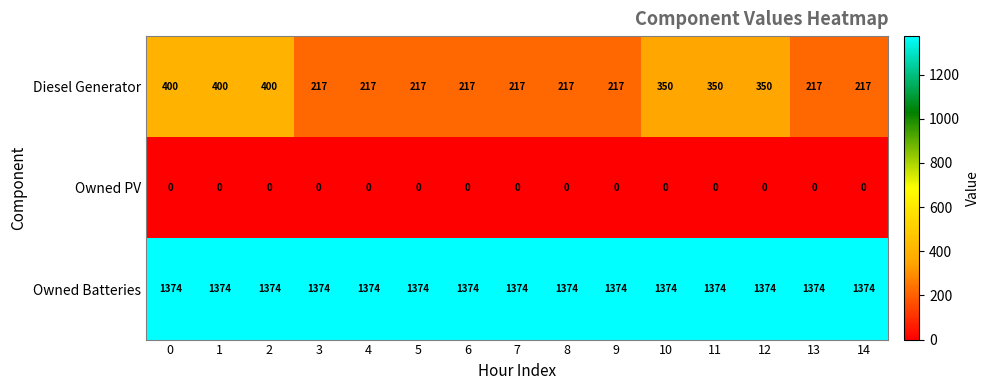

What is the difference between the highest and lowest values at 13?

1374